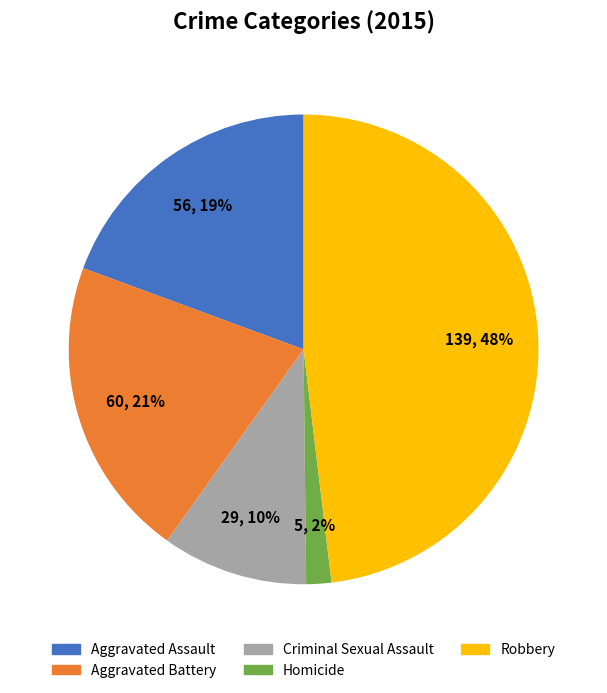

Between Criminal Sexual Assault and Aggravated Assault, which is larger?

Aggravated Assault